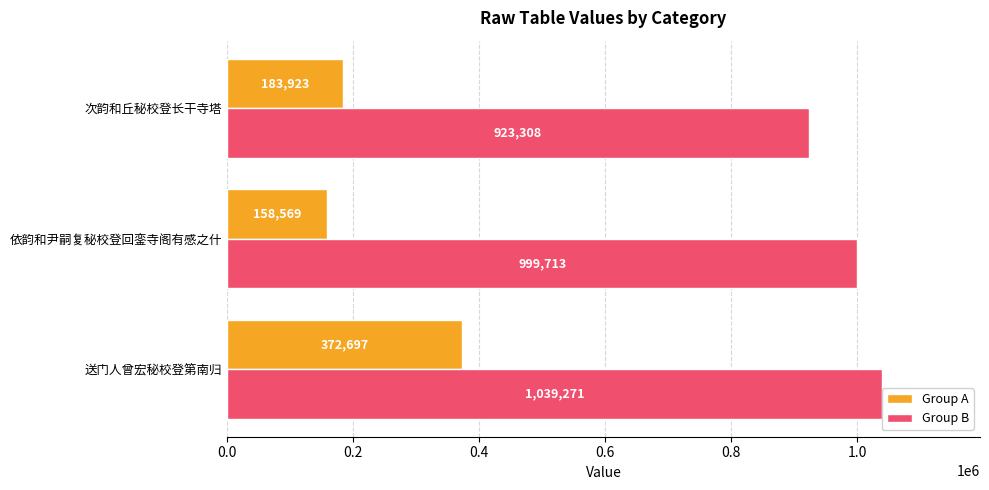

What are all the series names shown in the legend?

Group A, Group B